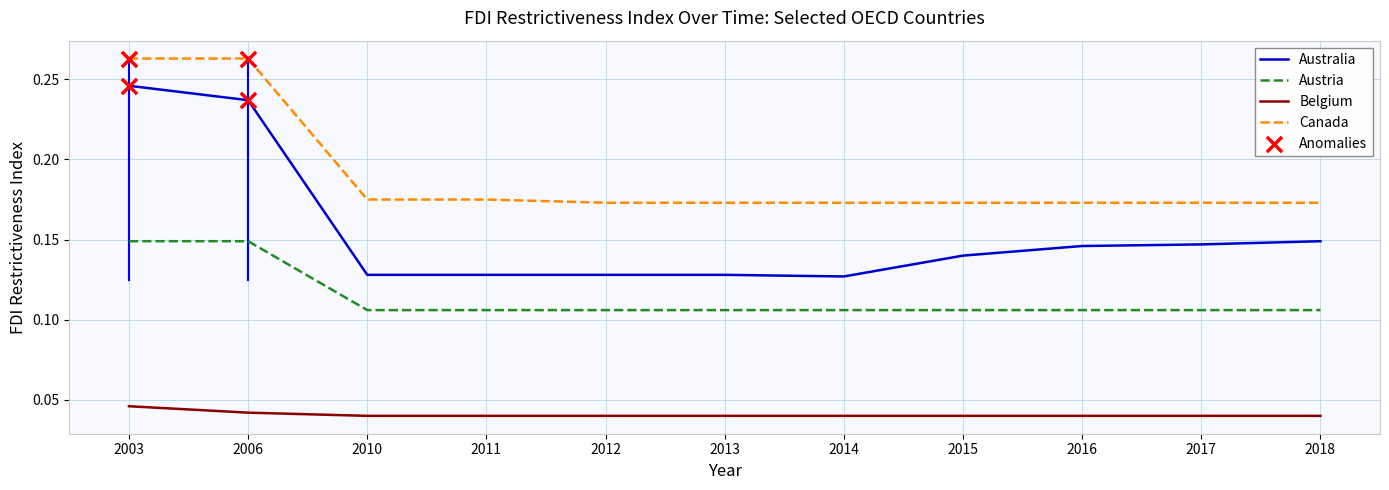

What is the total value across all series at 2011?

0.4